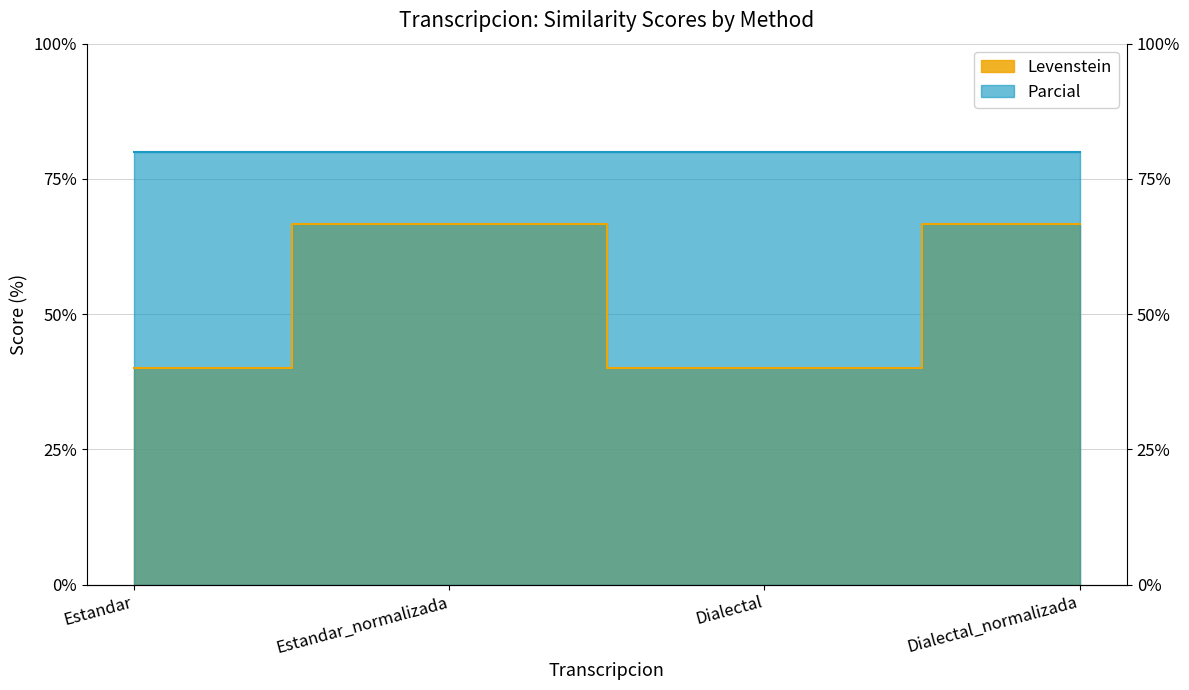

How many categories are shown in the chart?

4